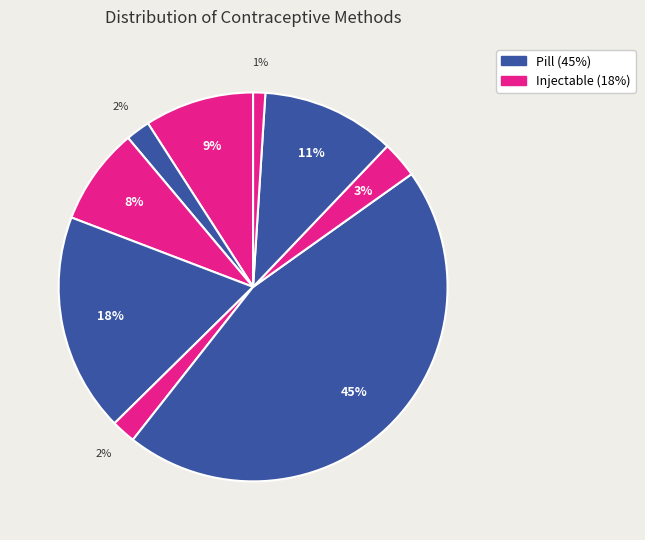

How many segments does this pie chart have?

9